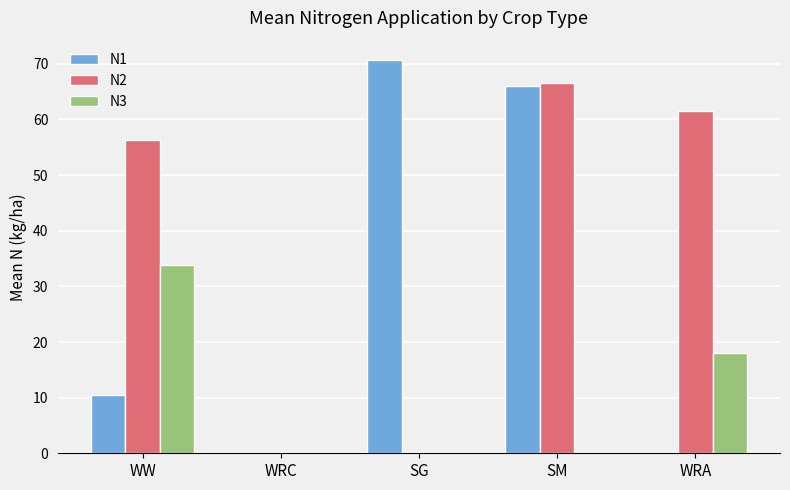

The N1 series shows -24.7 at WRC. True or false?

False